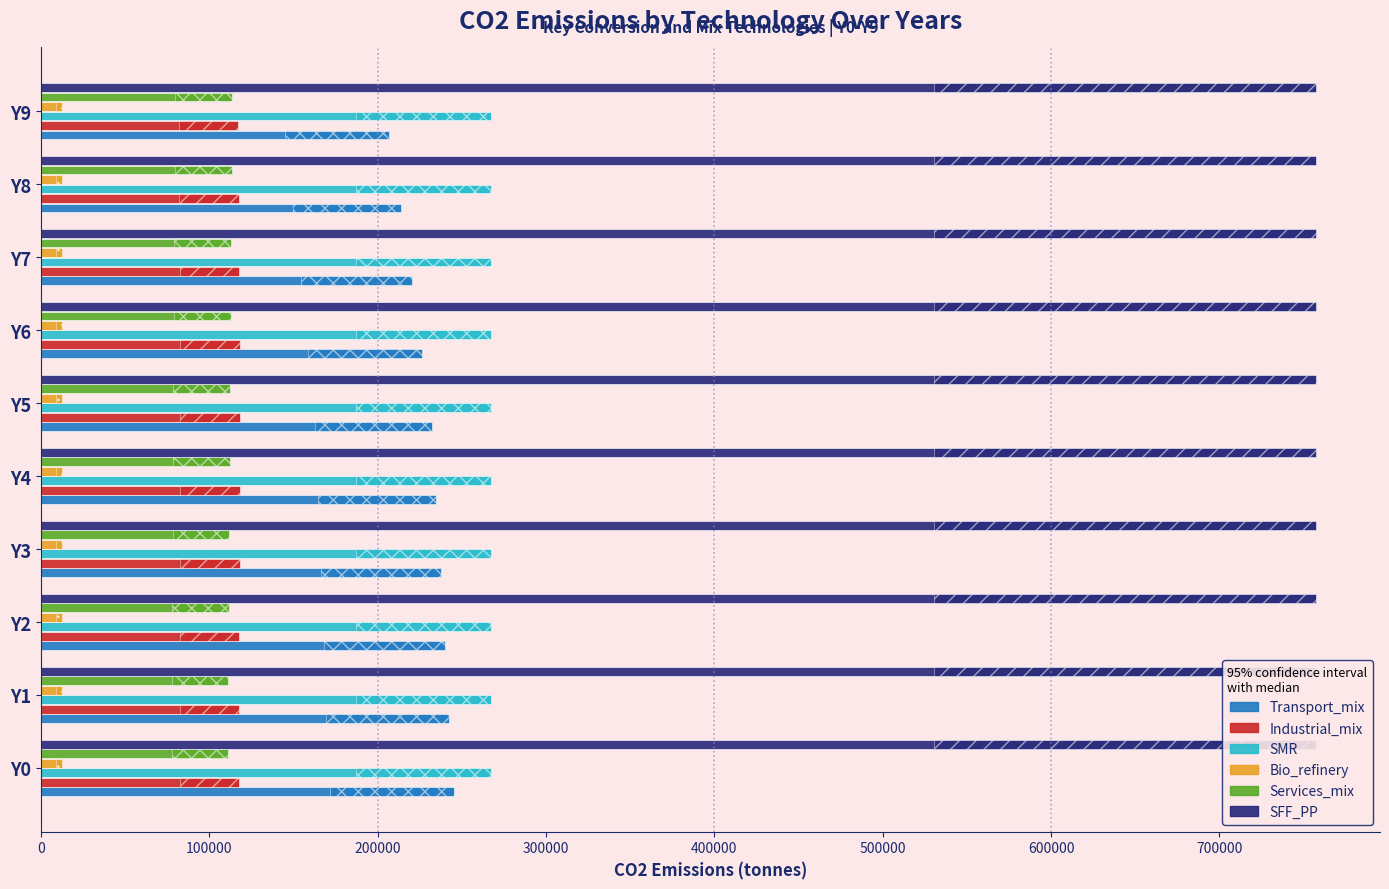

Read the Industrial_mix value at 700000.

117712.8